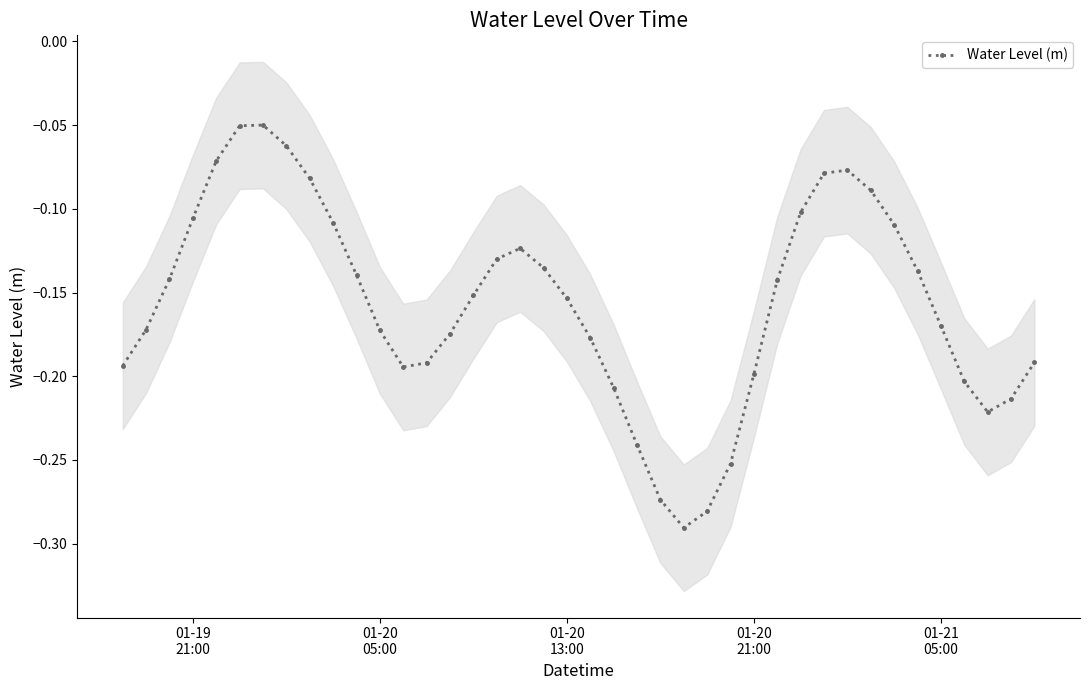

What is the minimum value shown in the chart?

-0.3